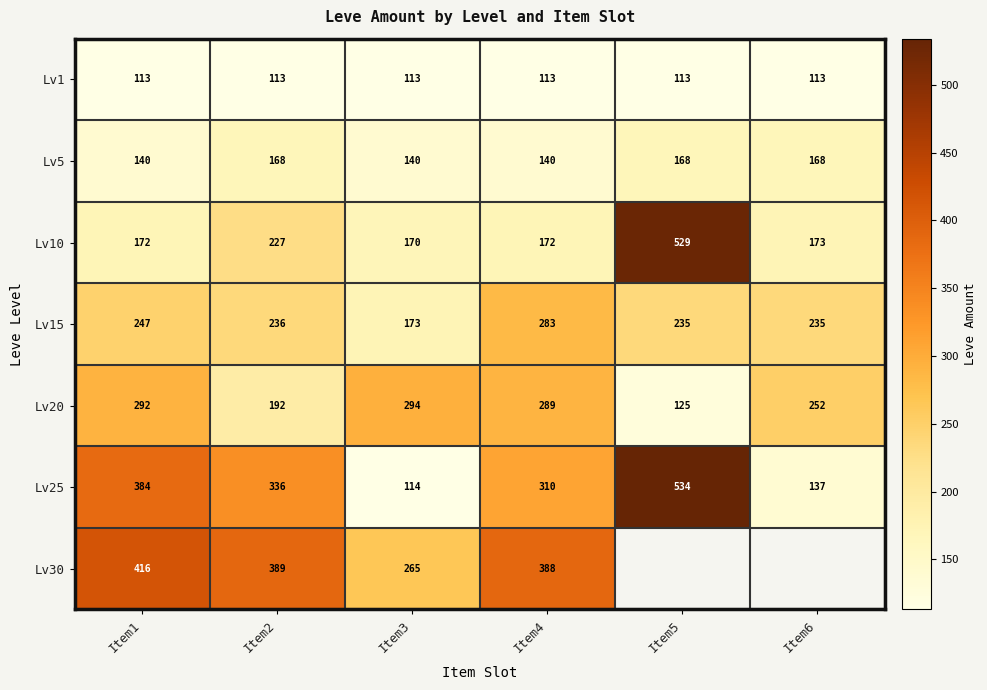

True or false: Lv1 has a value of 26.8 at Item2.

False